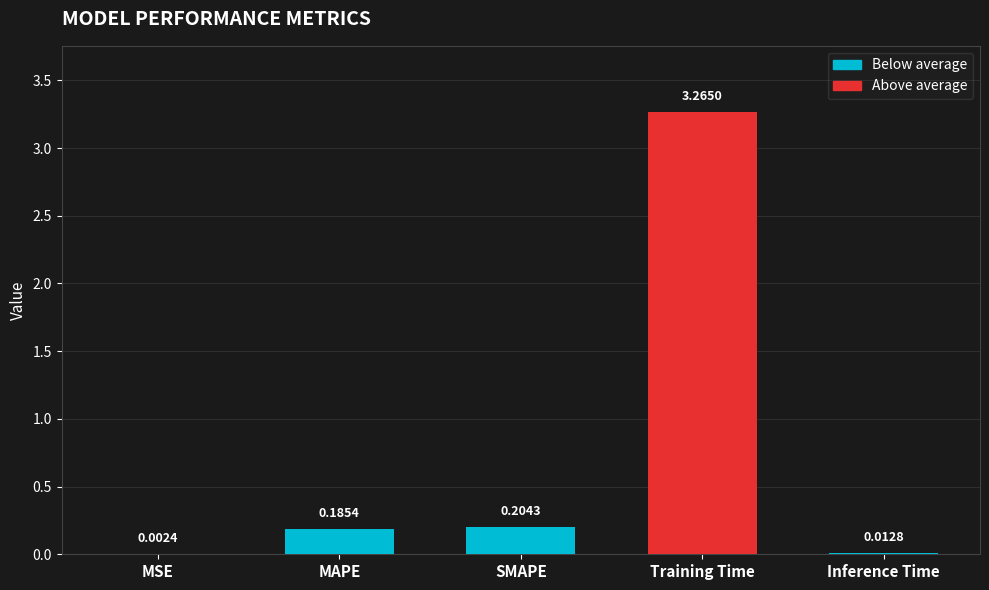

Where is the data nearest to the value 1?

SMAPE